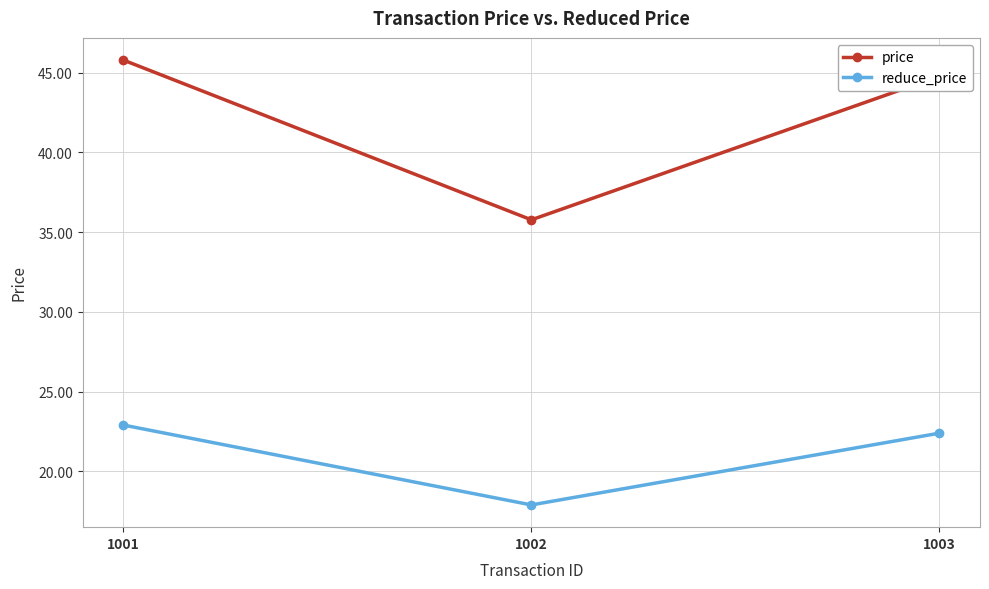

Reading left to right, what are all the values shown in this chart?

price: 45.8	35.8	44.8
reduce_price: 22.9	17.9	22.4